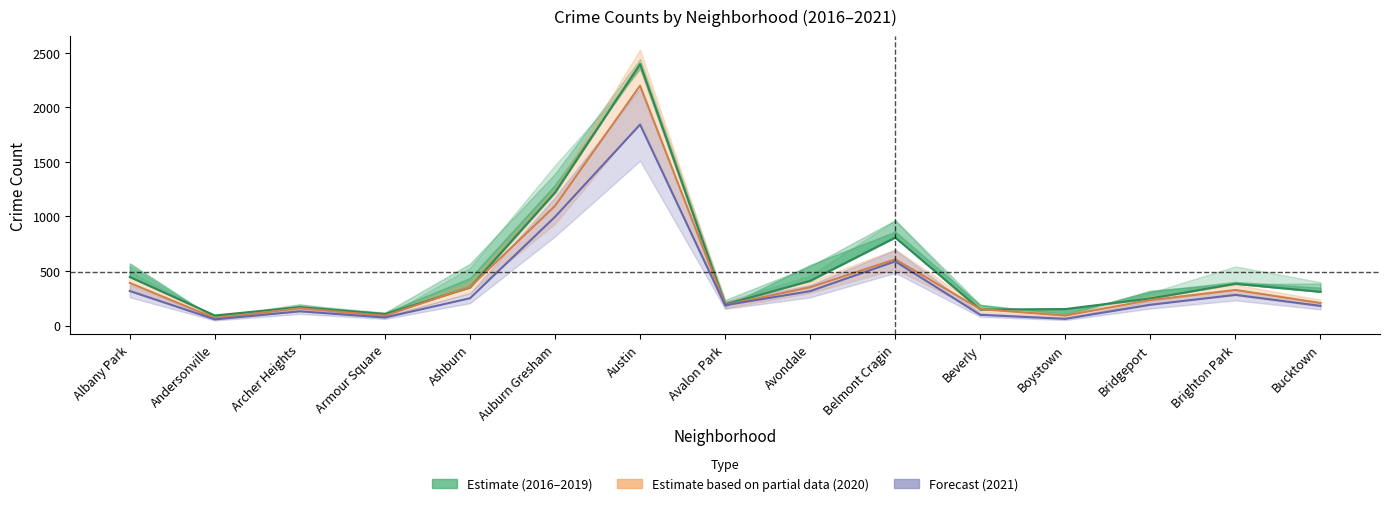

Where is the first local maximum for 2016?

Archer Heights